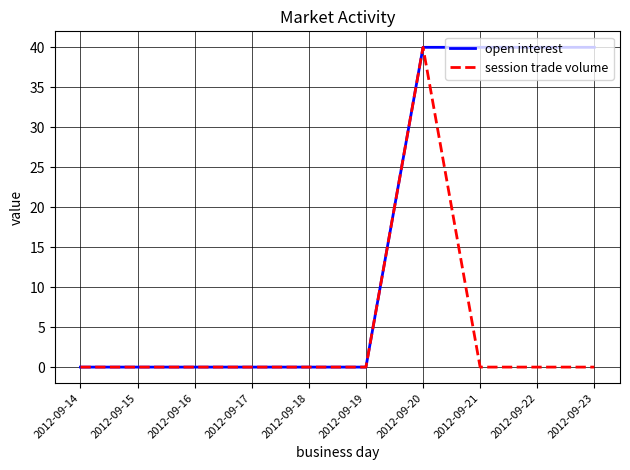

At which label does session trade volume reach its peak?

2012-09-20